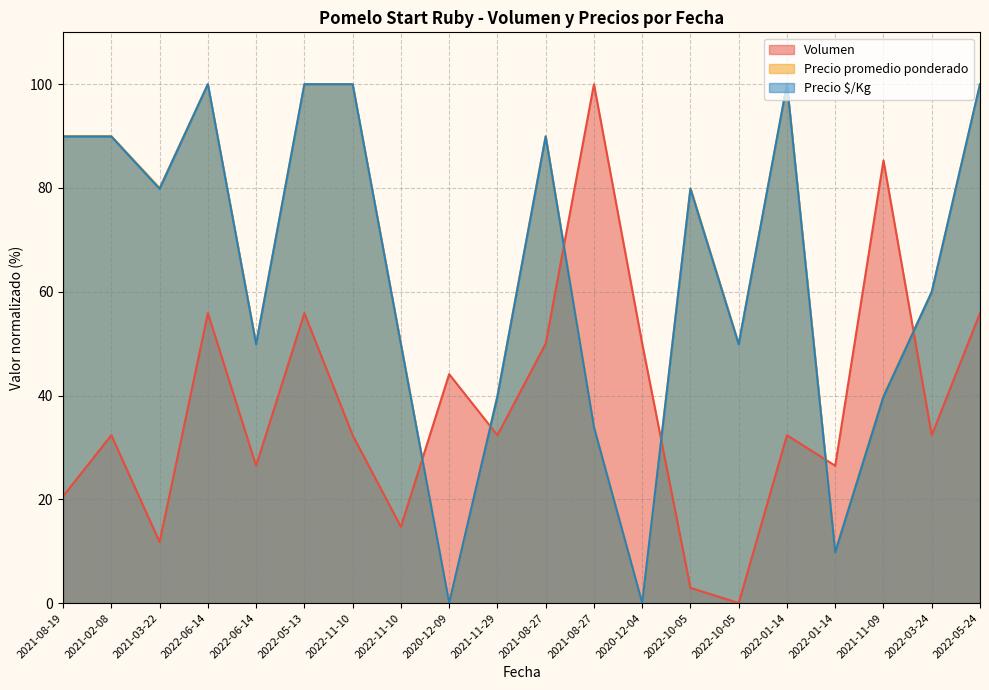

Is it true that Volumen equals 2.9 at 2022-10-05?

True